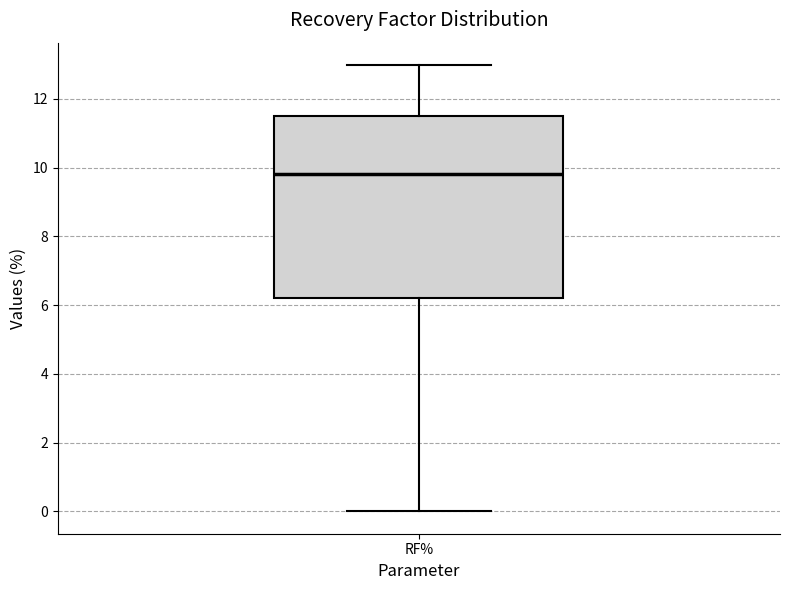

Transcribe this box plot: give where the median line is, the range the box spans, and where the two whiskers end, as read against the y-axis. The values are not printed on the chart, so give them approximately, as read against the axis.

median 9.8, box 6.2 to 11.4, whiskers 0.0 to 13.0